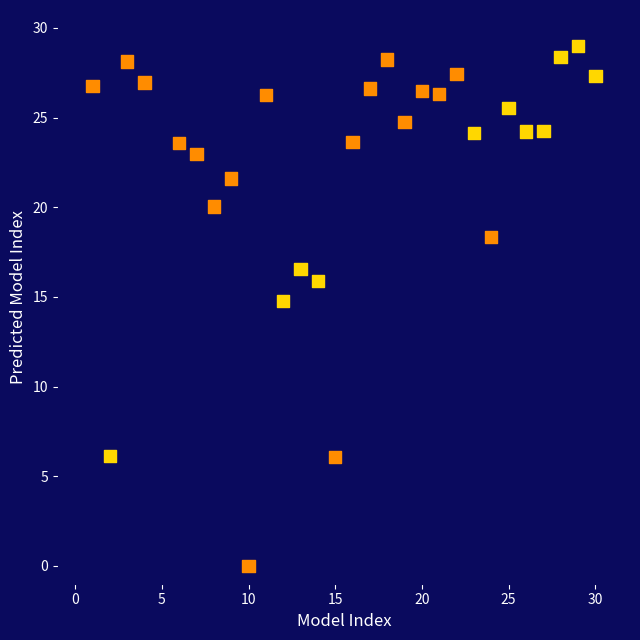

What is the range of Y values (max minus min)?

29.0